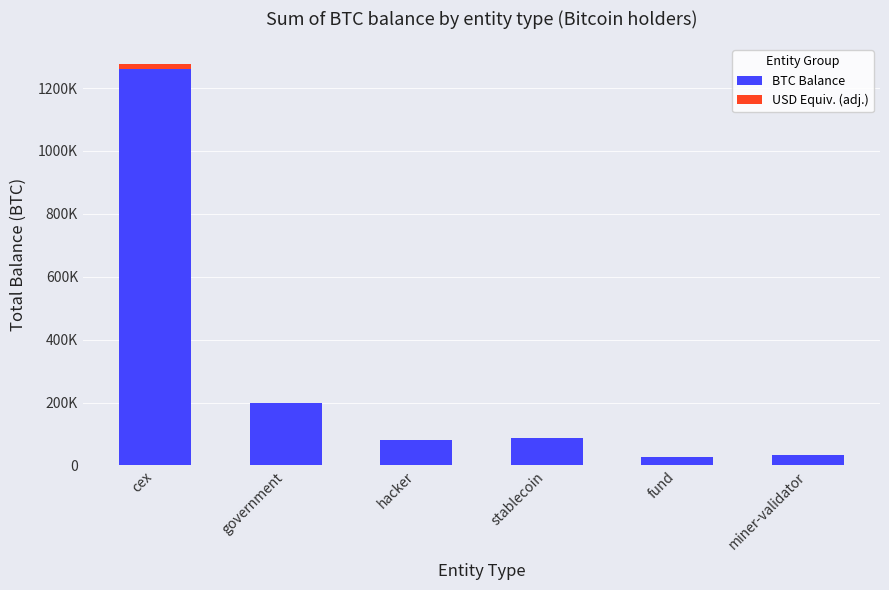

Are the bars grouped side by side (vs. stacked)?

No